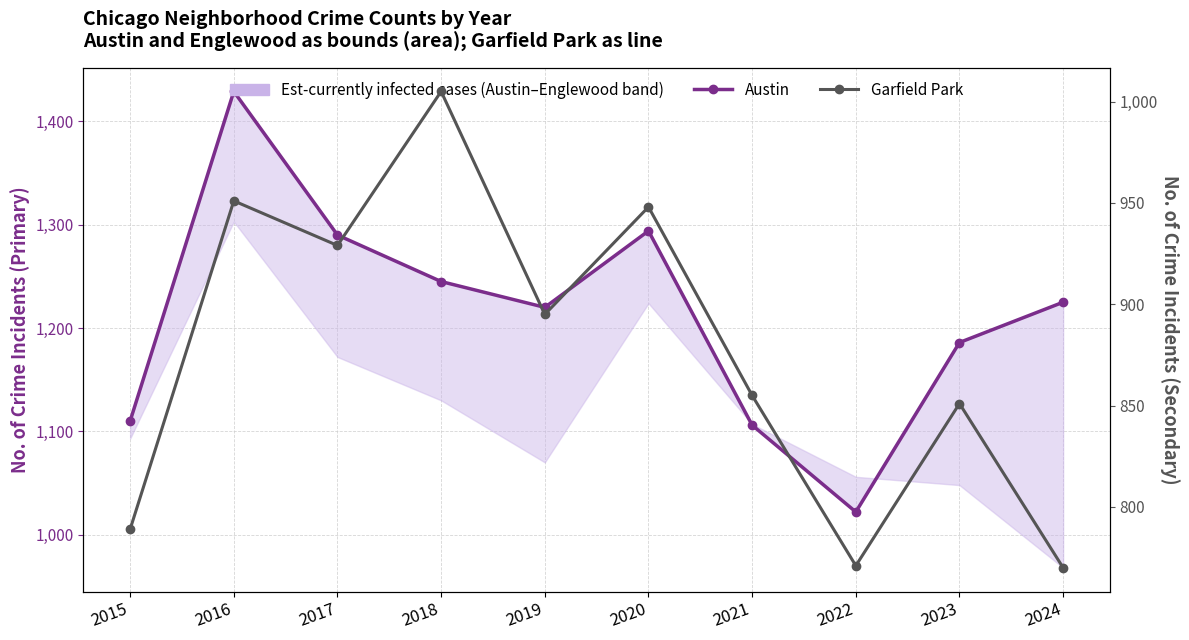

Rank the series by their maximum value, from lowest to highest.

Garfield Park, Austin (primary line)